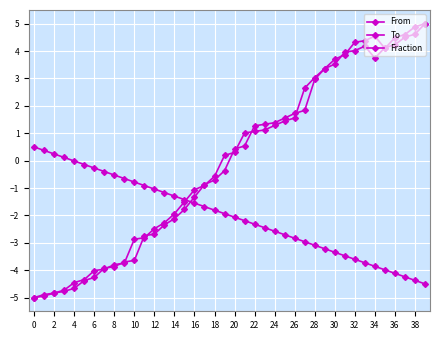

How many data points does each series have?

40